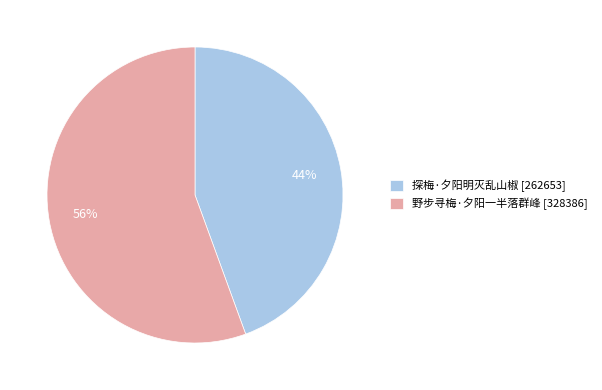

How many slices are in this pie chart?

2